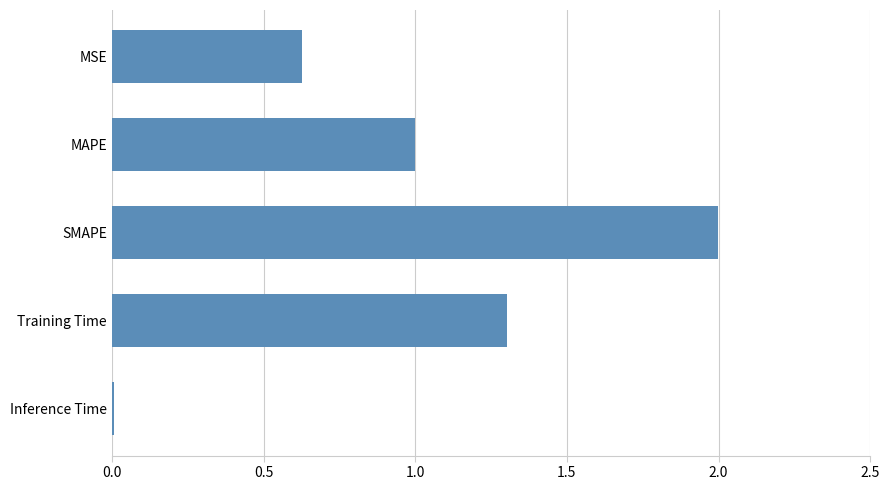

At which label is the value closest to 1?

MAPE